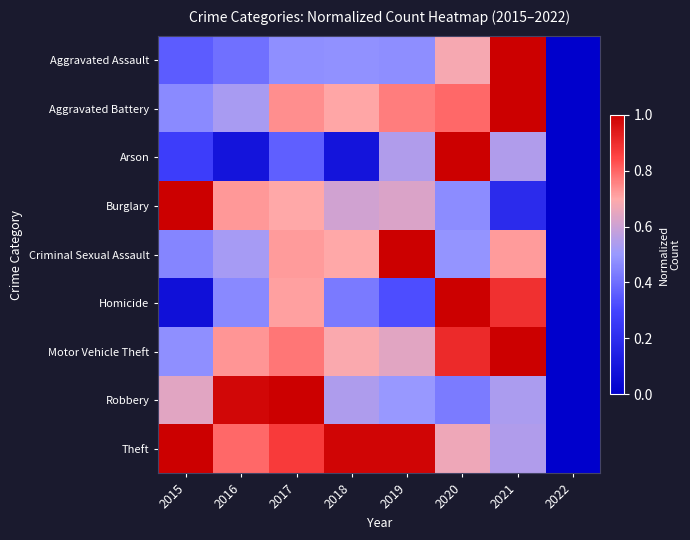

Reading left to right, what are all the values shown in this chart?

Aggravated Assault: 2015=0.4	2016=0.4	2017=0.5	2018=0.5	2019=0.5	2020=0.7	2021=1.0	2022=0.0
Aggravated Battery: 2015=0.5	2016=0.5	2017=0.7	2018=0.7	2019=0.8	2020=0.8	2021=1.0	2022=0.0
Arson: 2015=0.3	2016=0.1	2017=0.4	2018=0.1	2019=0.5	2020=1.0	2021=0.5	2022=0.0
Burglary: 2015=1.0	2016=0.7	2017=0.7	2018=0.6	2019=0.6	2020=0.5	2021=0.2	2022=0.0
Criminal Sexual Assault: 2015=0.5	2016=0.5	2017=0.7	2018=0.7	2019=1.0	2020=0.5	2021=0.7	2022=0.0
Homicide: 2015=0.1	2016=0.5	2017=0.7	2018=0.4	2019=0.3	2020=1.0	2021=0.9	2022=0.0
Motor Vehicle Theft: 2015=0.5	2016=0.7	2017=0.8	2018=0.7	2019=0.6	2020=0.9	2021=1.0	2022=0.0
Robbery: 2015=0.6	2016=1.0	2017=1.0	2018=0.5	2019=0.5	2020=0.4	2021=0.5	2022=0.0
Theft: 2015=1.0	2016=0.8	2017=0.9	2018=1.0	2019=1.0	2020=0.7	2021=0.5	2022=0.0